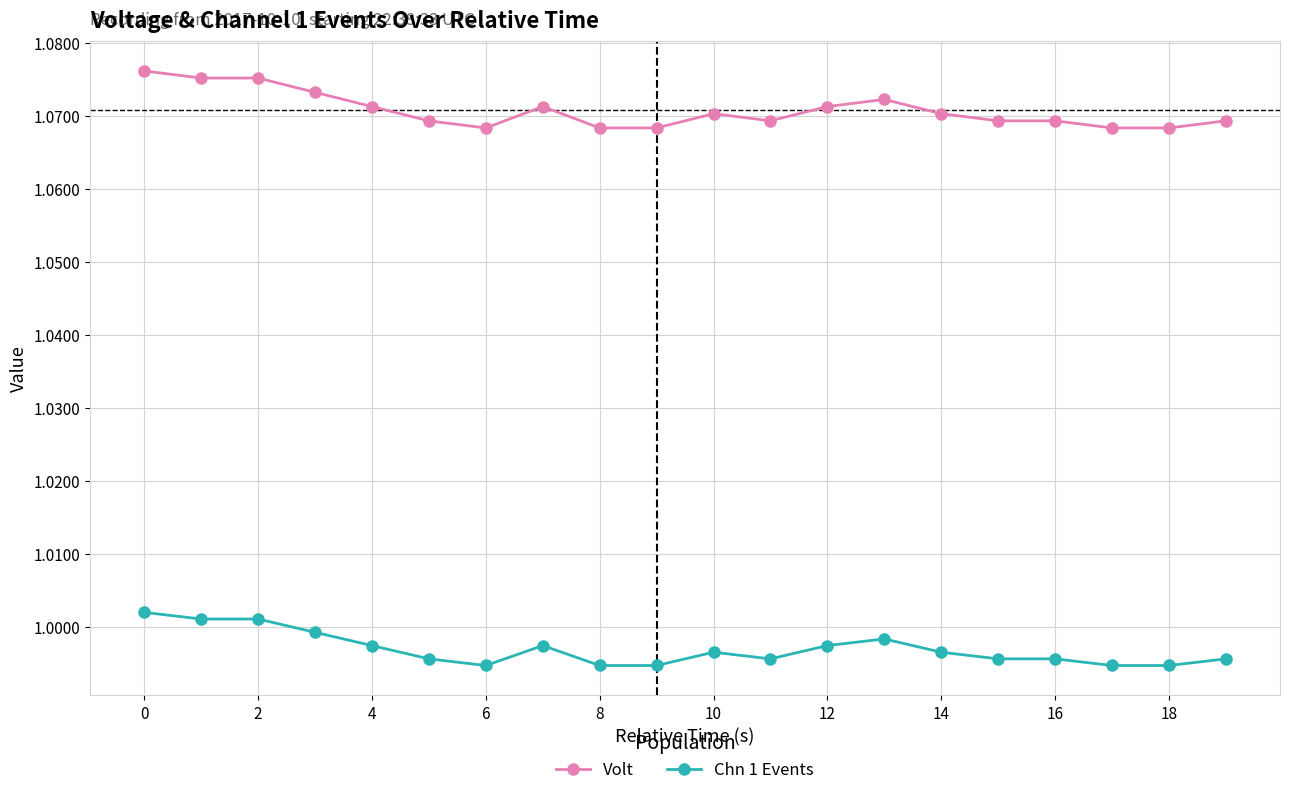

True or false: Chn 1 Events and Volt cross at least once.

False